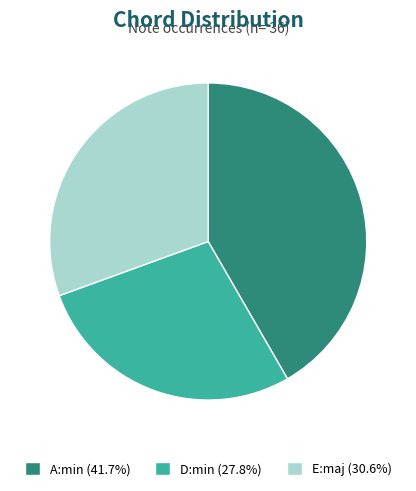

Which category has the smallest portion of the pie?

D:min